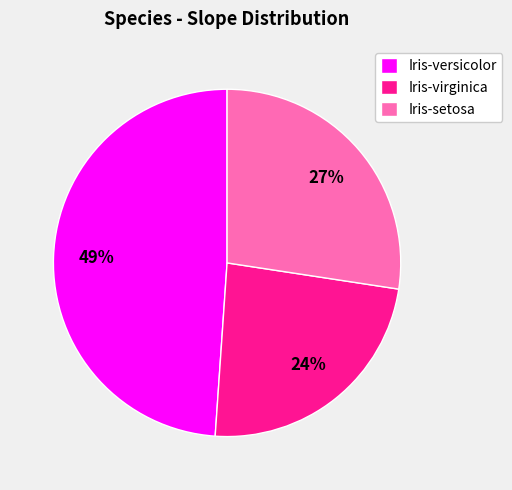

To the nearest percent, what percentage of the pie is Iris-setosa?

27%